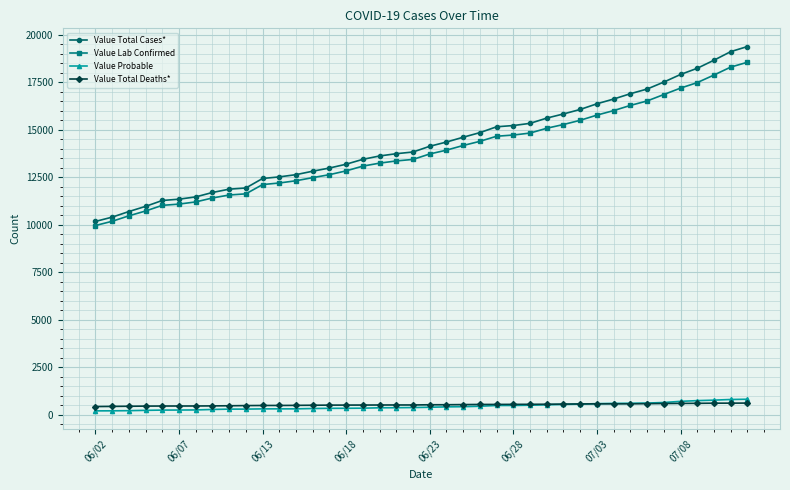

Which series has the widest spread of values?

Value Total Cases*